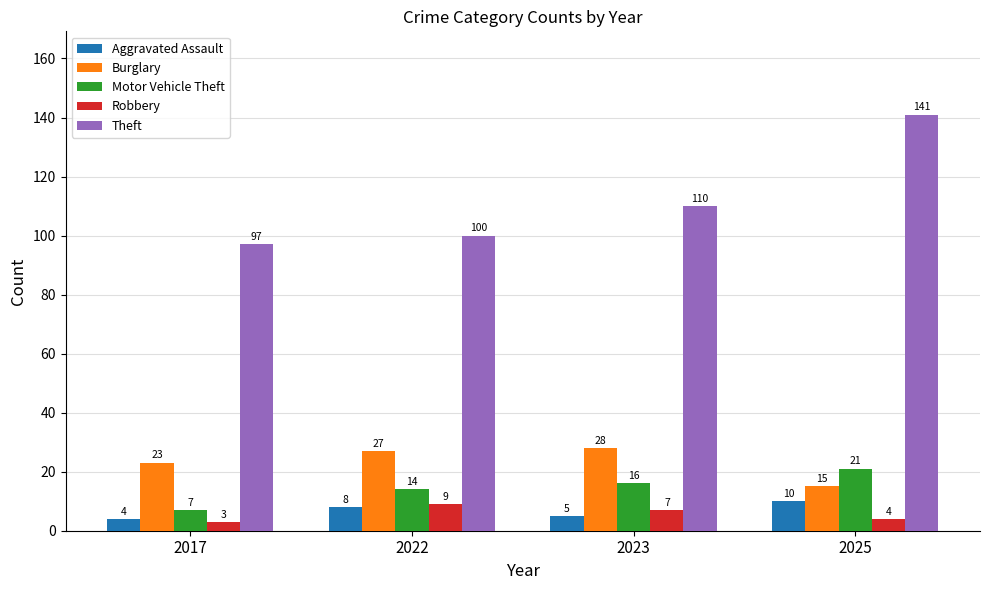

The Theft series shows 43 at 2022. True or false?

False